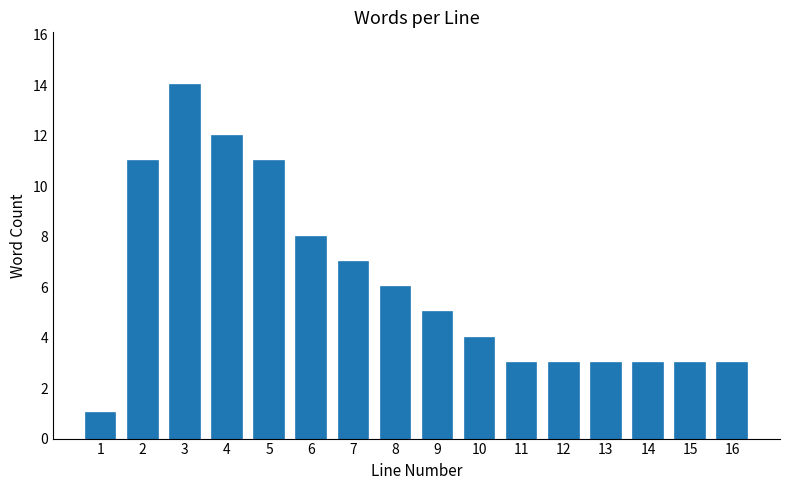

Reading left to right, list all the values displayed in this chart.

1=1	2=11	3=14	4=12	5=11	6=8	7=7	8=6	9=5	10=4	11=3	12=3	13=3	14=3	15=3	16=3